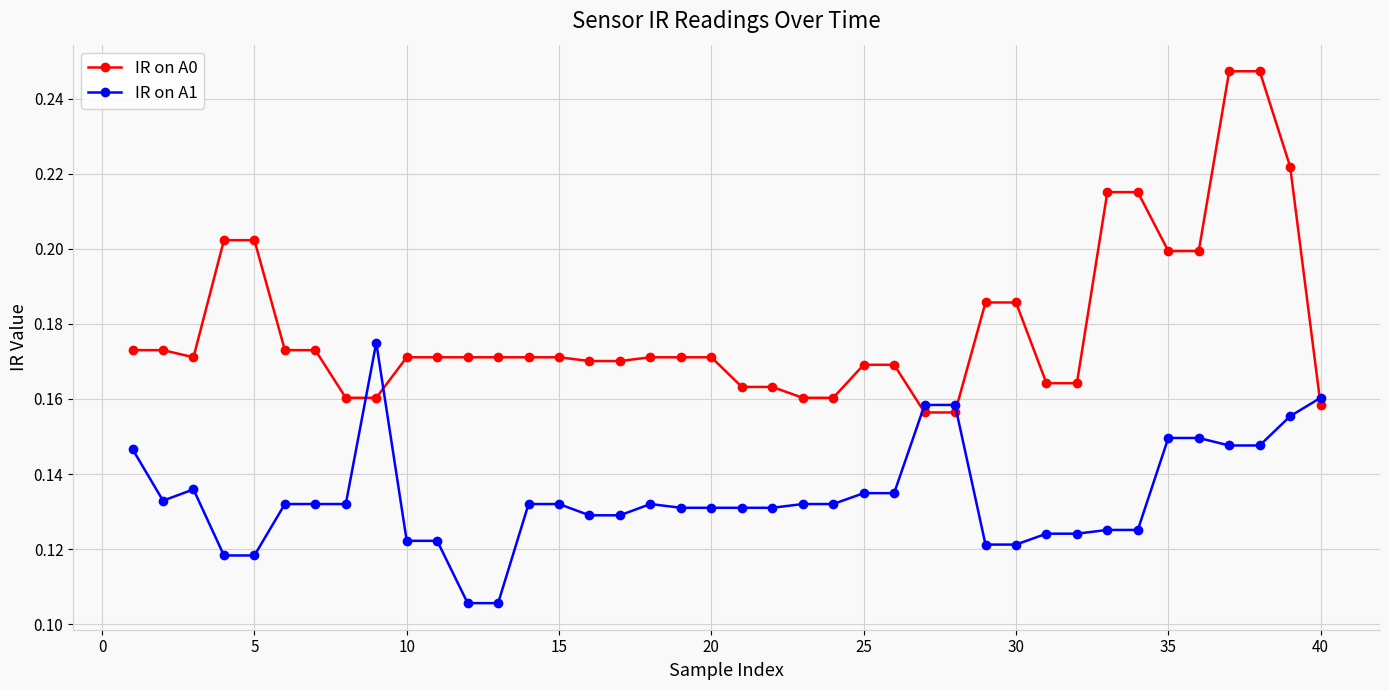

At how many categories does at least one series exceed 0?

40